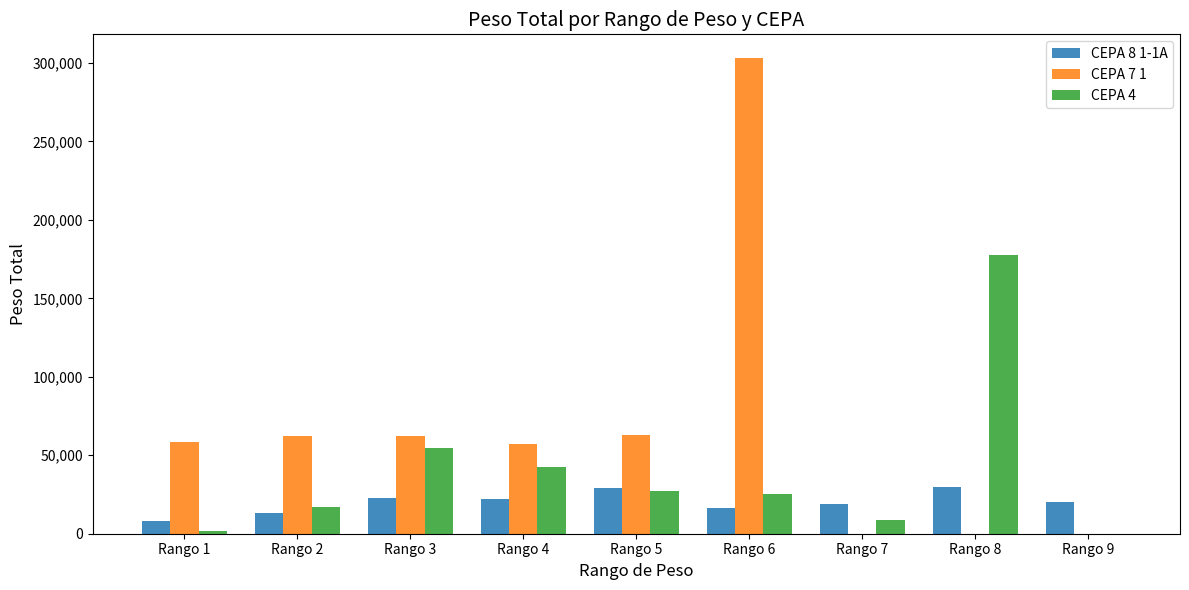

The value of CEPA 8 1-1A at Rango 3 is 23030. True or false?

True